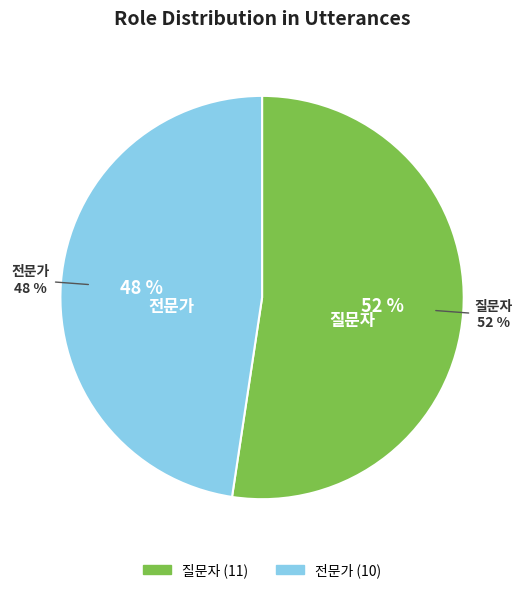

Do 전문가 and 질문자 together represent more than half of the pie?

Yes